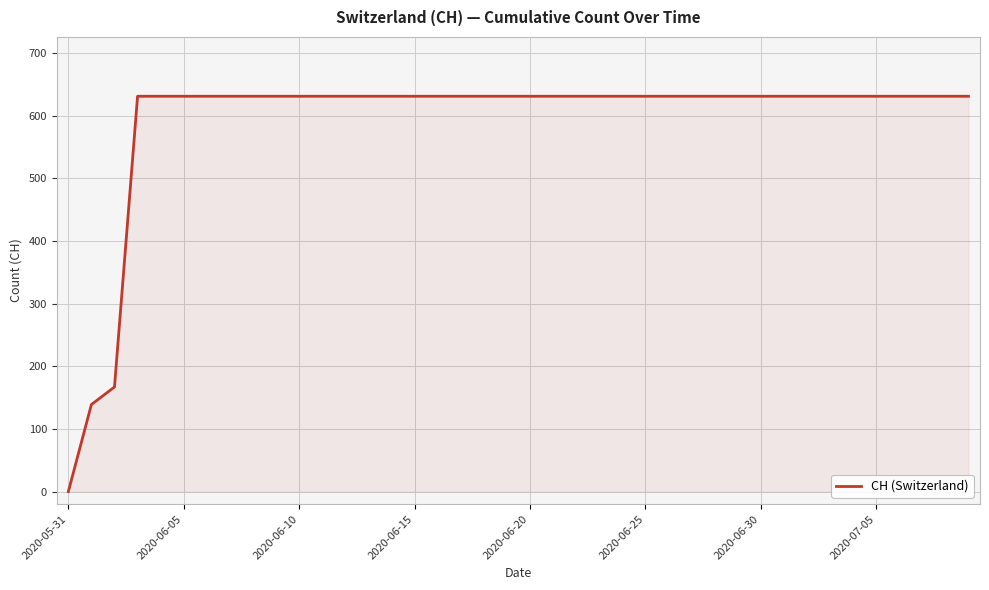

What is the greatest value displayed?

631